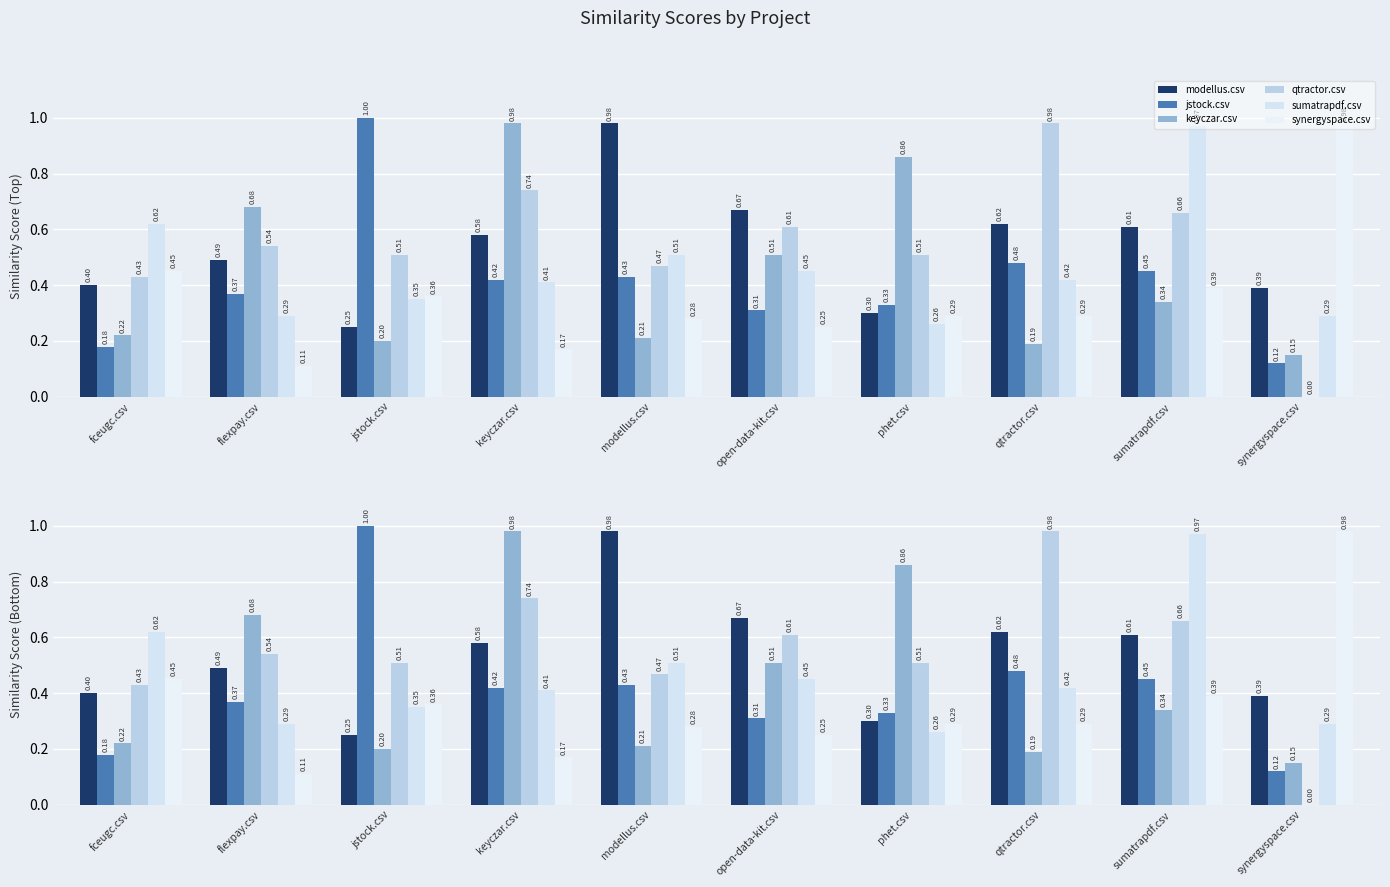

What is the approximate value of keyczar.csv at keyczar.csv?

1.0